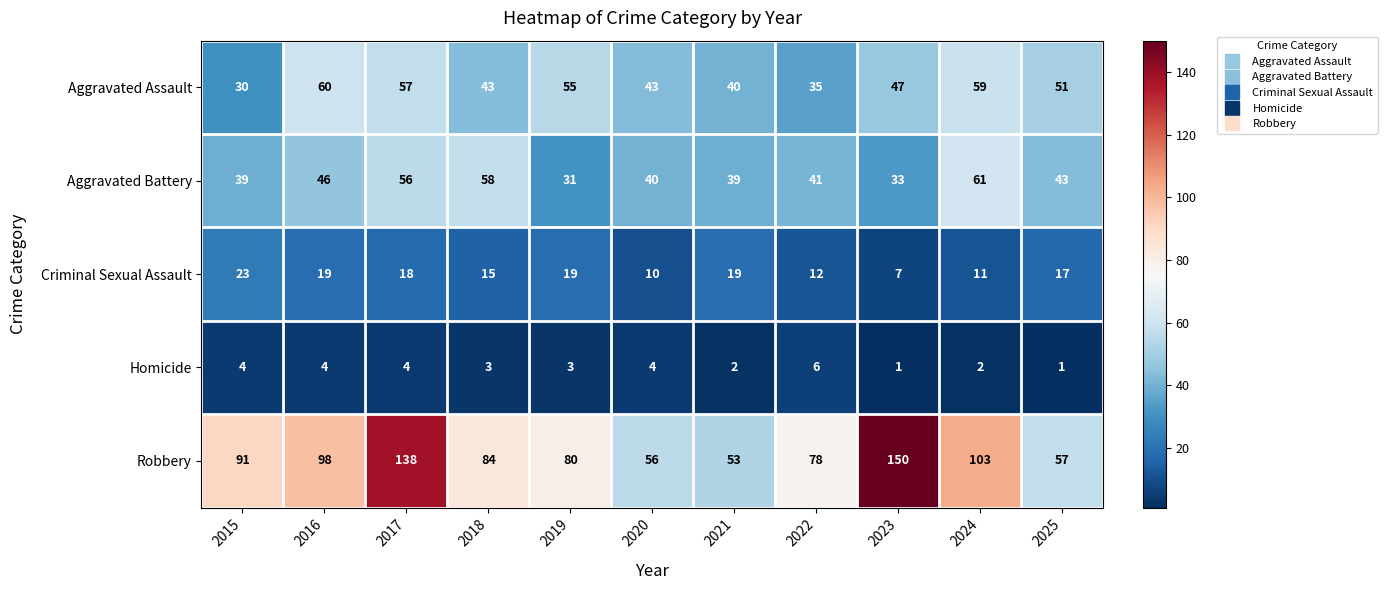

List the series in order of their peak value, highest first.

Robbery, Aggravated Battery, Aggravated Assault, Criminal Sexual Assault, Homicide